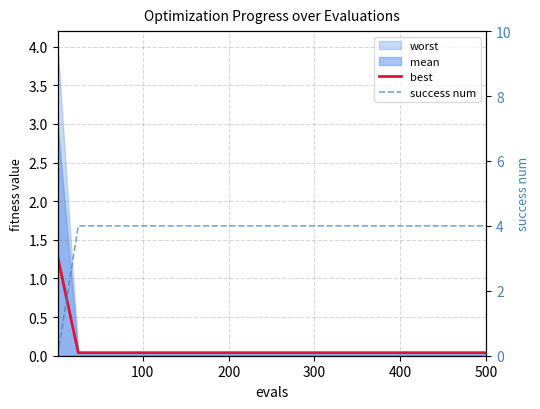

What is the sum of all best values?

2.1